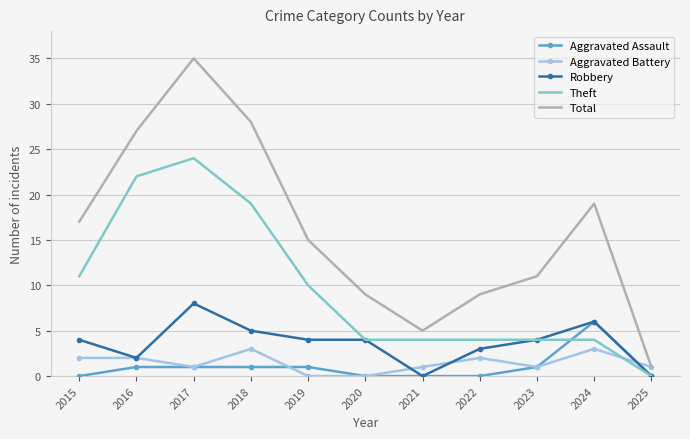

Read the Robbery value at 2017.

8